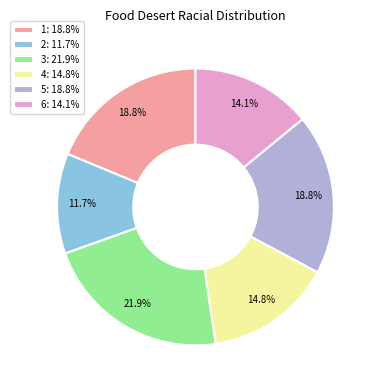

Approximately how many times larger is the value at 5: 18.8% compared to 2: 11.7%?

1.6